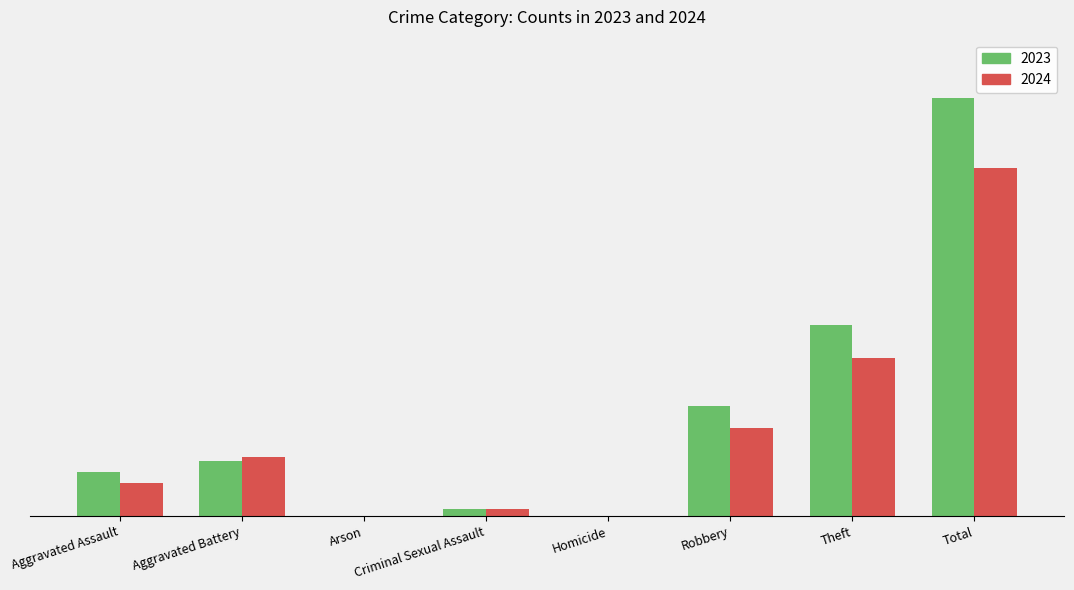

At how many categories does at least one series exceed 37?

2